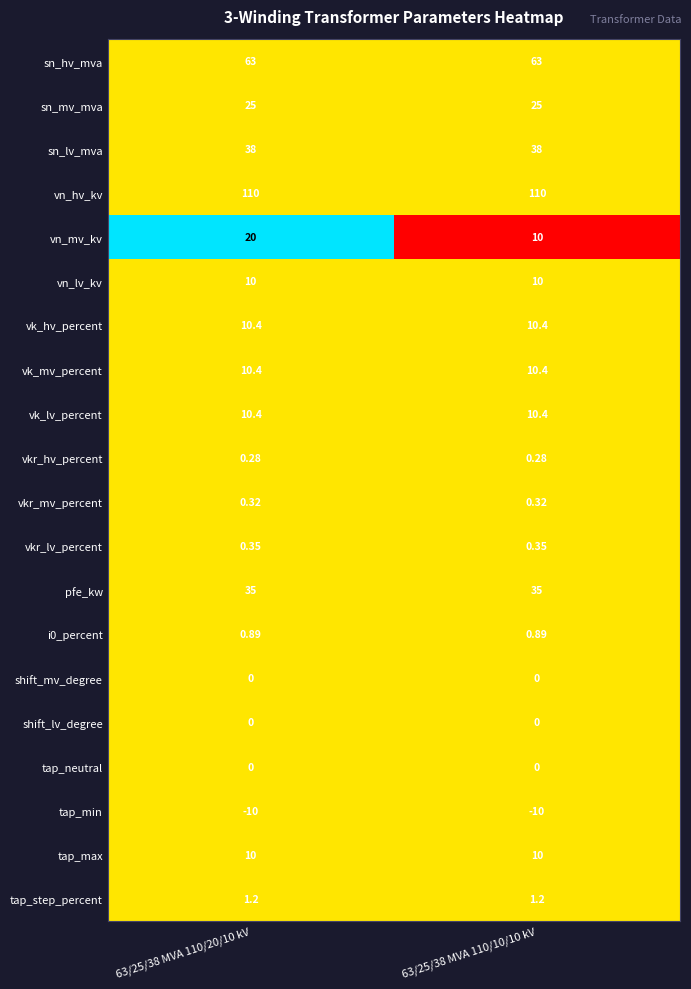

At how many categories does at least one series exceed 0?

2